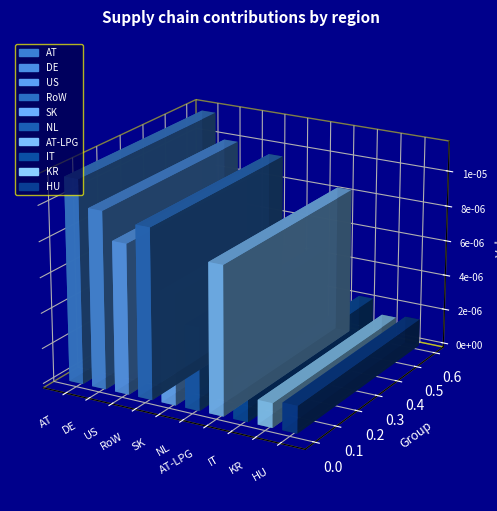

Rank the categories by value from highest to lowest.

AT, DE, RoW, US, AT-LPG, SK, NL, IT, HU, KR